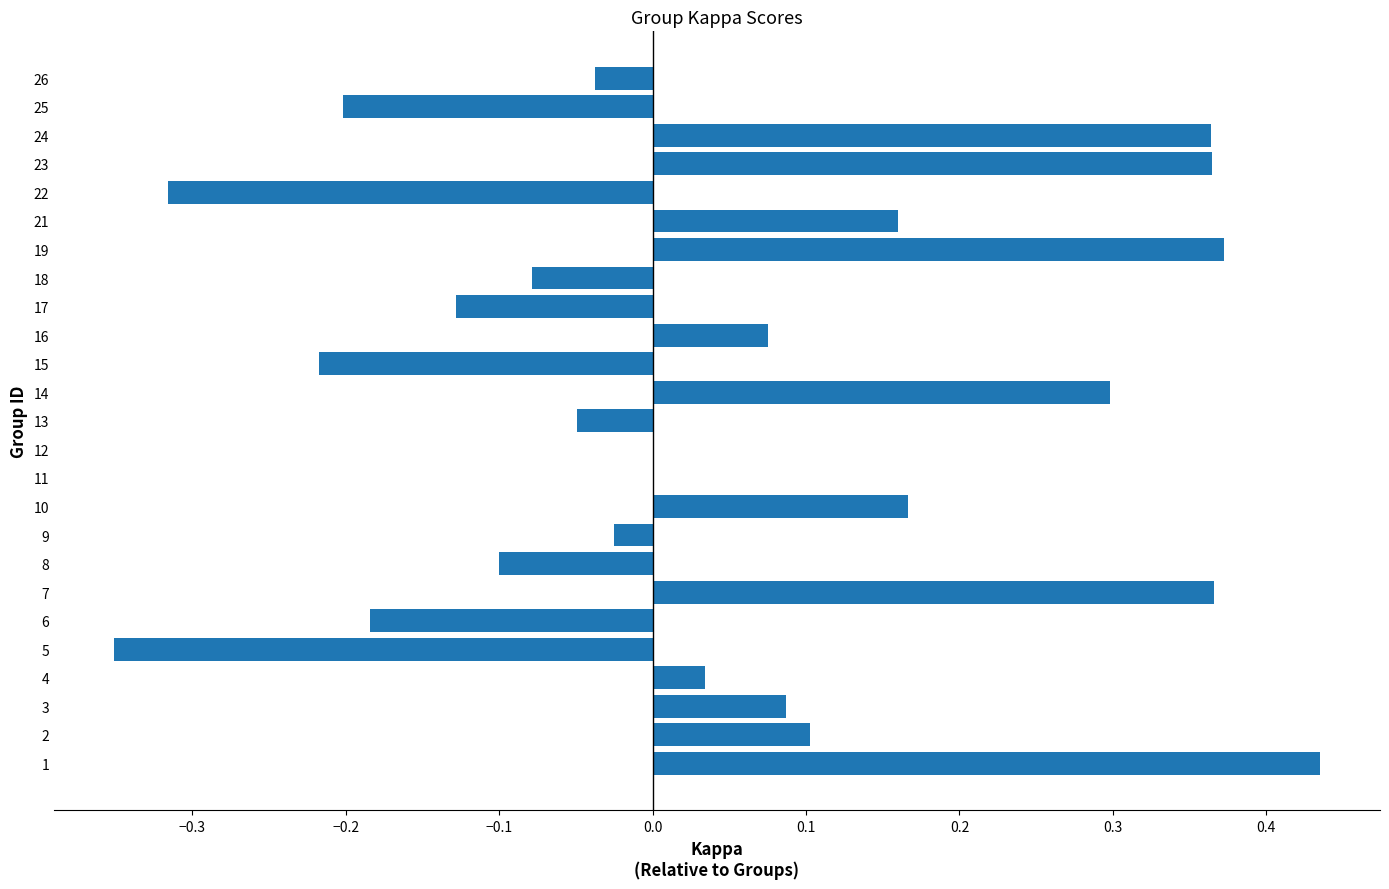

Are the bars horizontal?

Yes